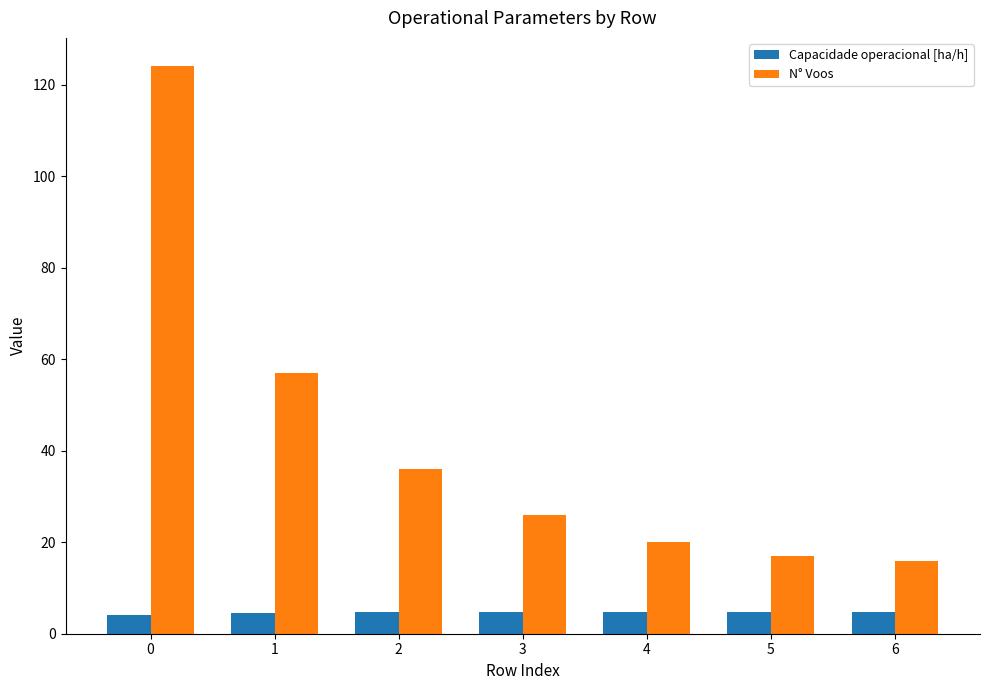

Is it true that Capacidade operacional [ha/h] equals 4.8 at 4?

True